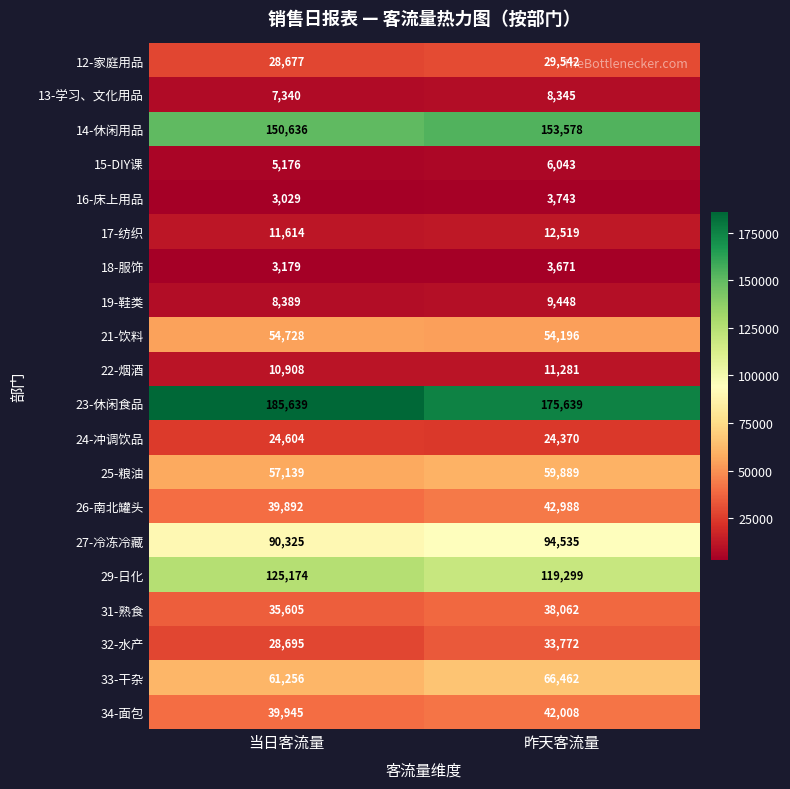

The value of 29-日化 at 昨天客流量 is 37730. True or false?

False